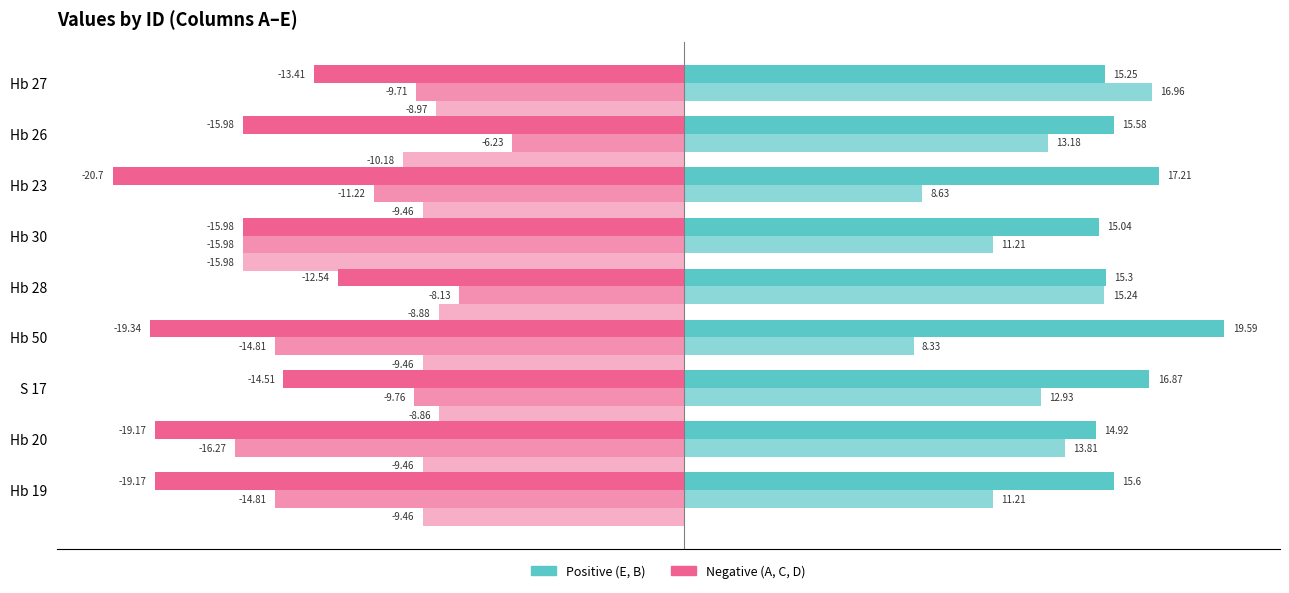

How many series are shown in this chart?

5